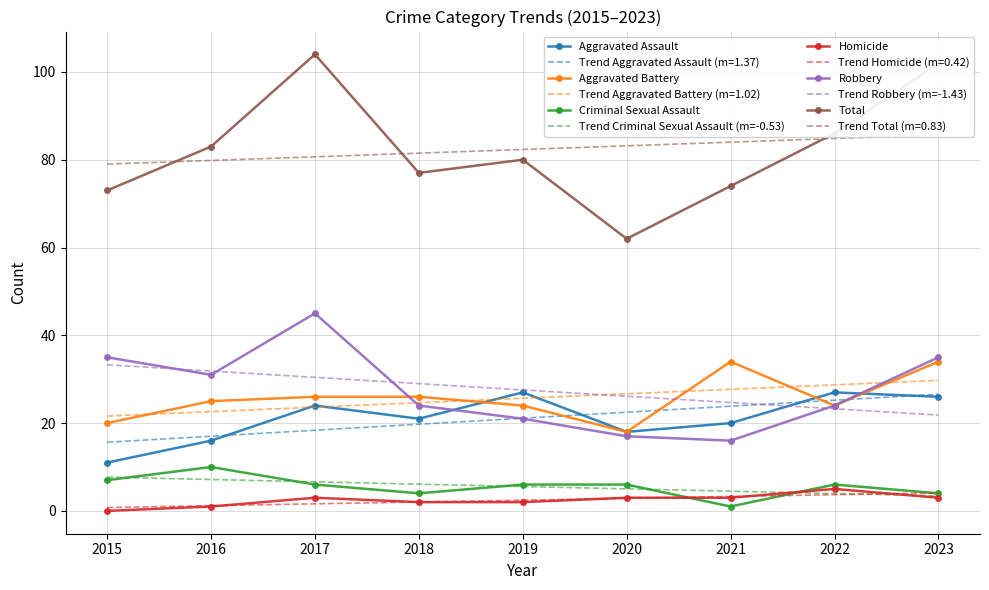

True or false: Homicide and Aggravated Battery cross at least once.

False